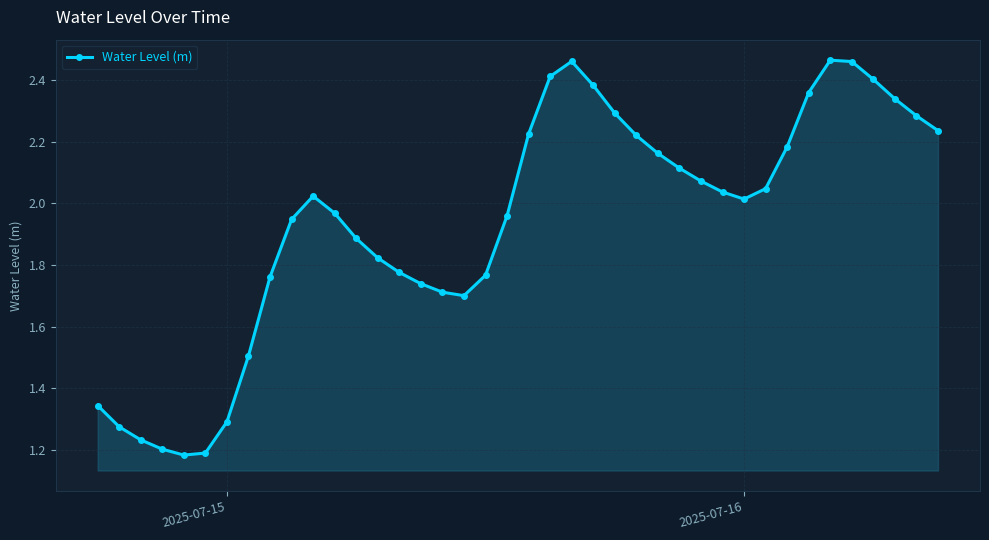

True or false: the data has more than 2 interior local peaks.

True